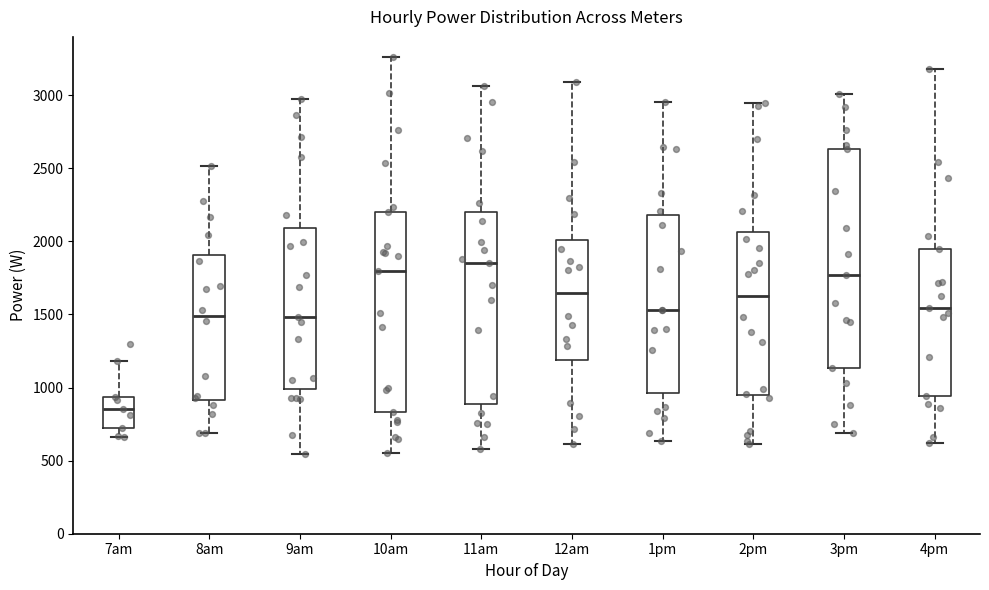

Which box is the tallest, from its lower edge to its upper edge?

3pm